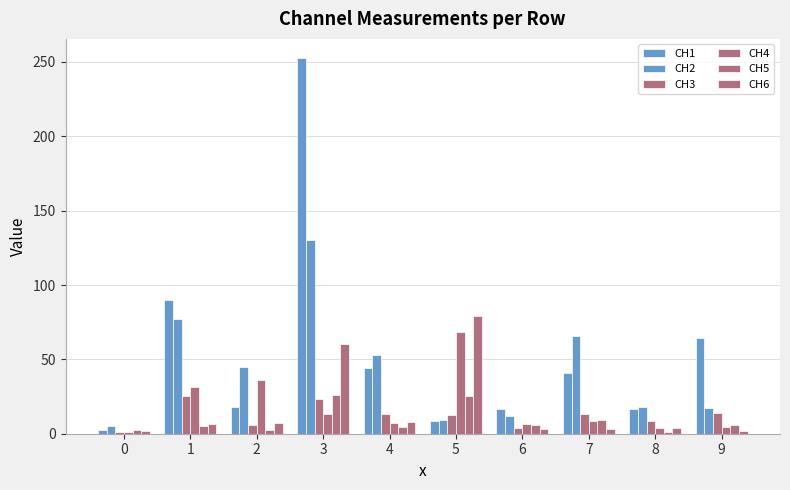

List the series in order of their peak value, highest first.

CH1, CH2, CH6, CH4, CH5, CH3